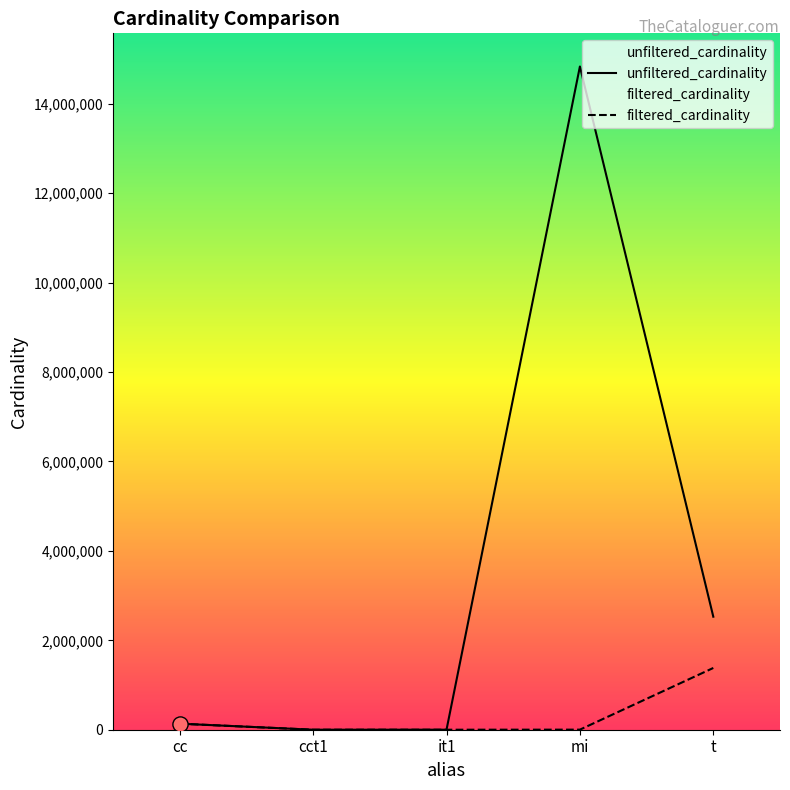

Is the value of filtered_cardinality at mi greater than the value of unfiltered_cardinality at cc?

No